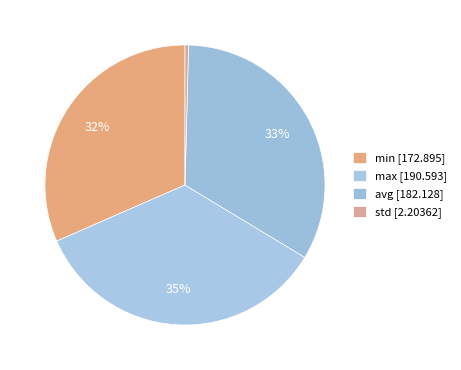

What is the largest slice in the pie chart?

max